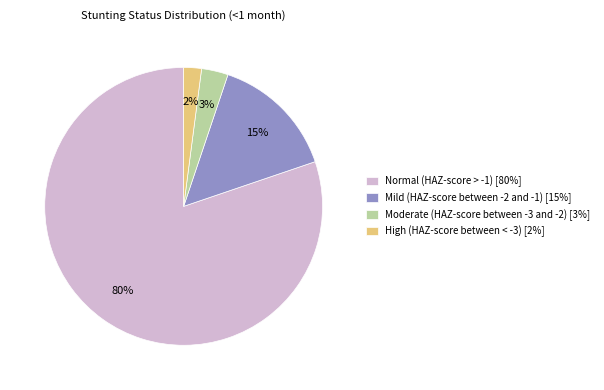

Is the sum of Mild (HAZ-score between -2 and -1) [15%] and Normal (HAZ-score > -1) [80%] greater than half?

Yes